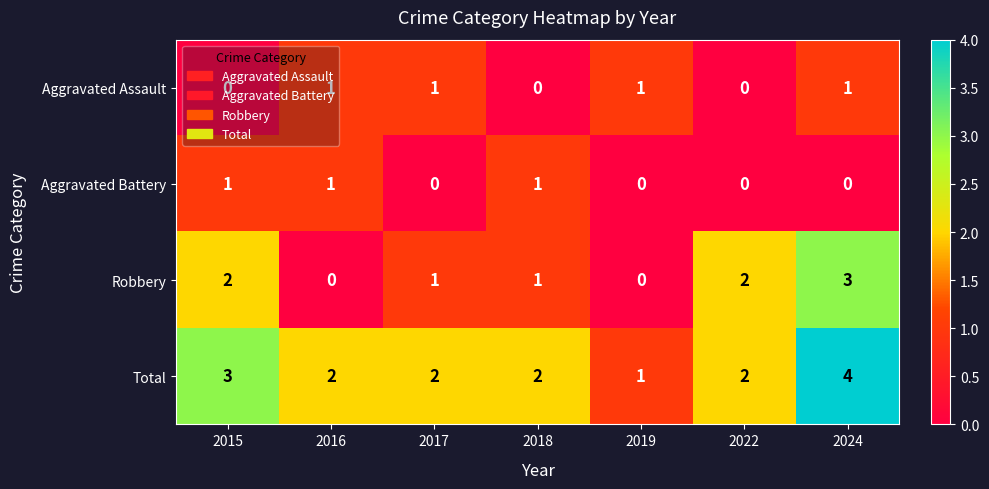

Count the Aggravated Assault values in the range 0 to 1.

7